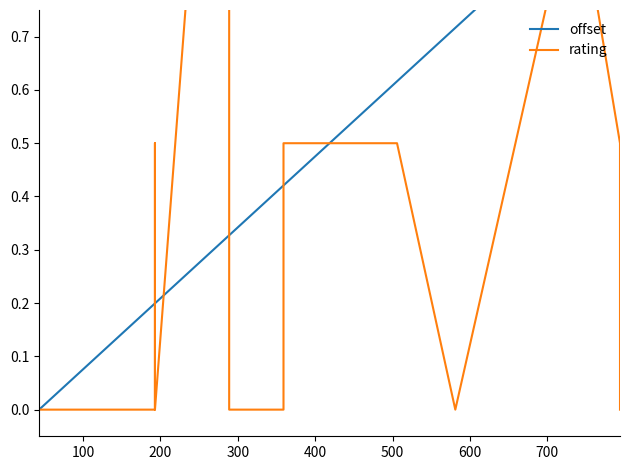

List the series in order of their overall mean, lowest first.

rating, offset